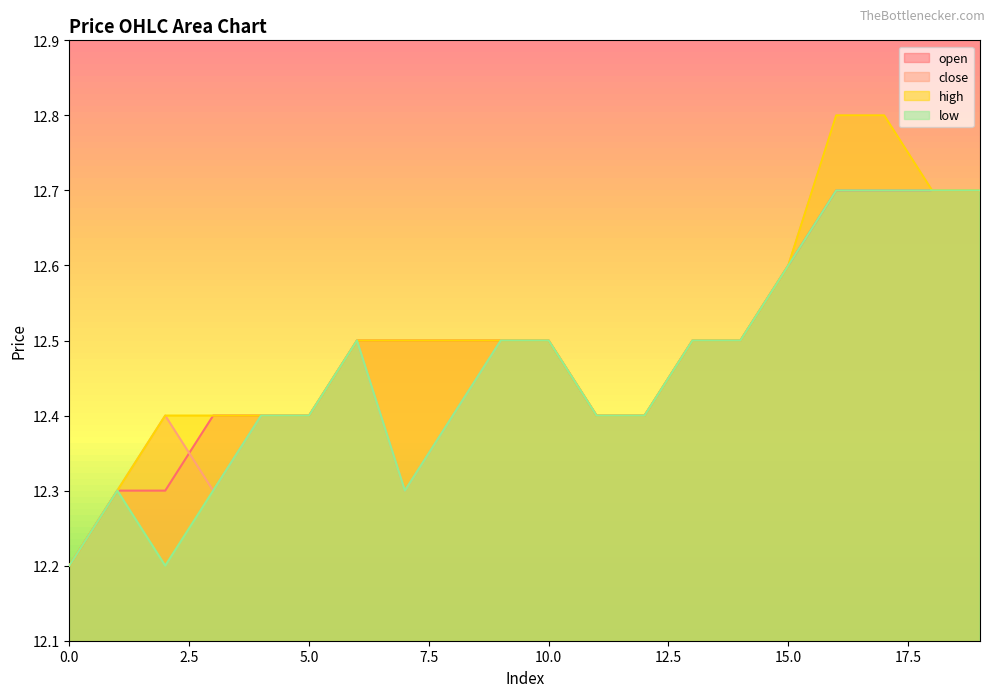

Is it true that close equals 12.7 at 19?

True